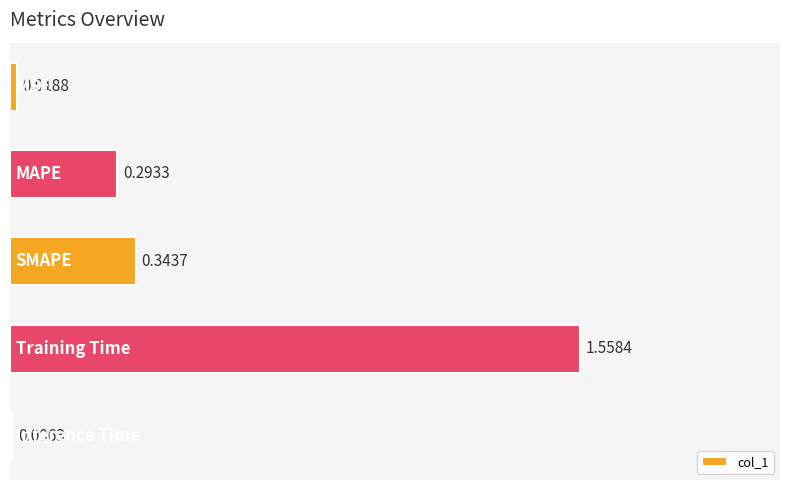

What is the average value?

0.4